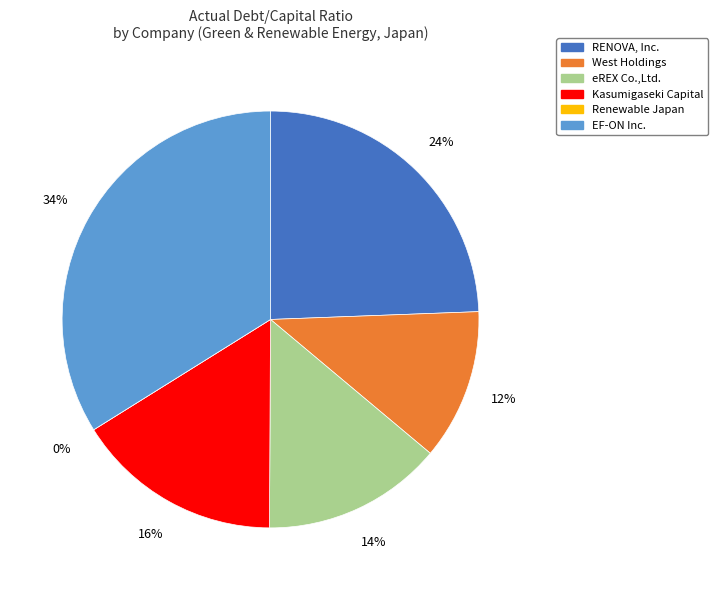

True or false: Renewable Japan accounts for 0% of the total.

True